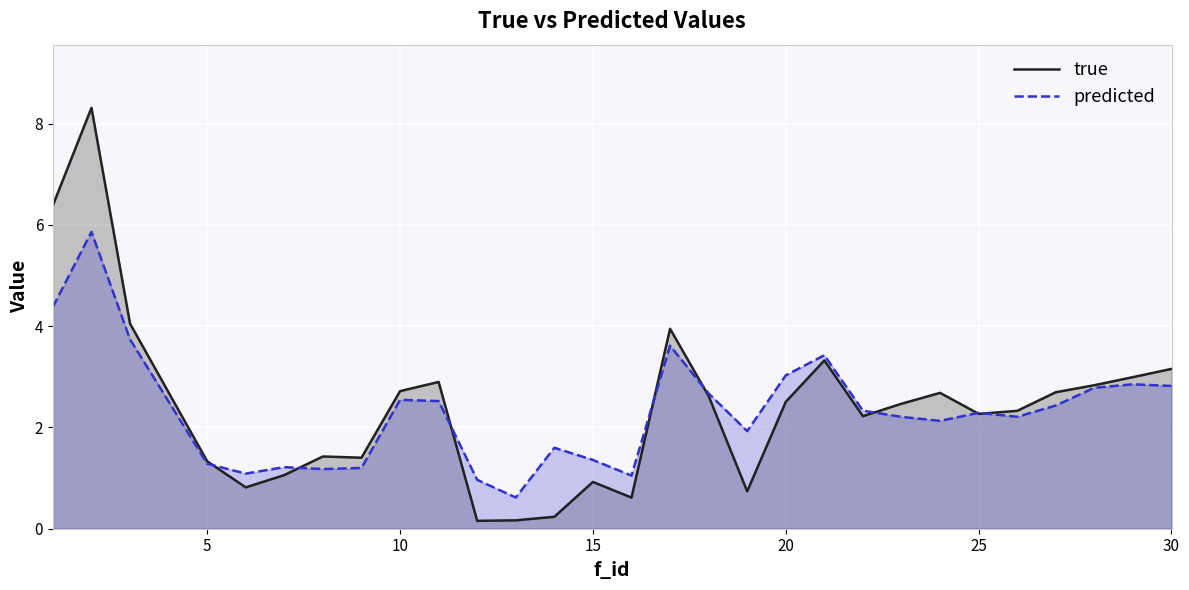

After their last crossing, which series has the higher values: predicted or true?

true